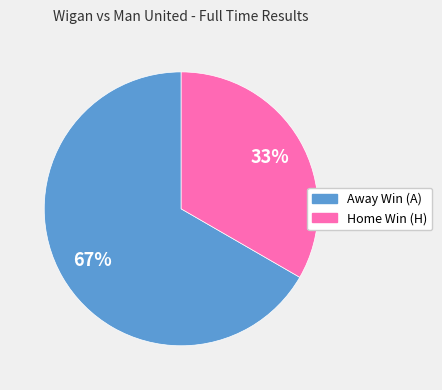

Is there a majority slice in this chart?

Yes